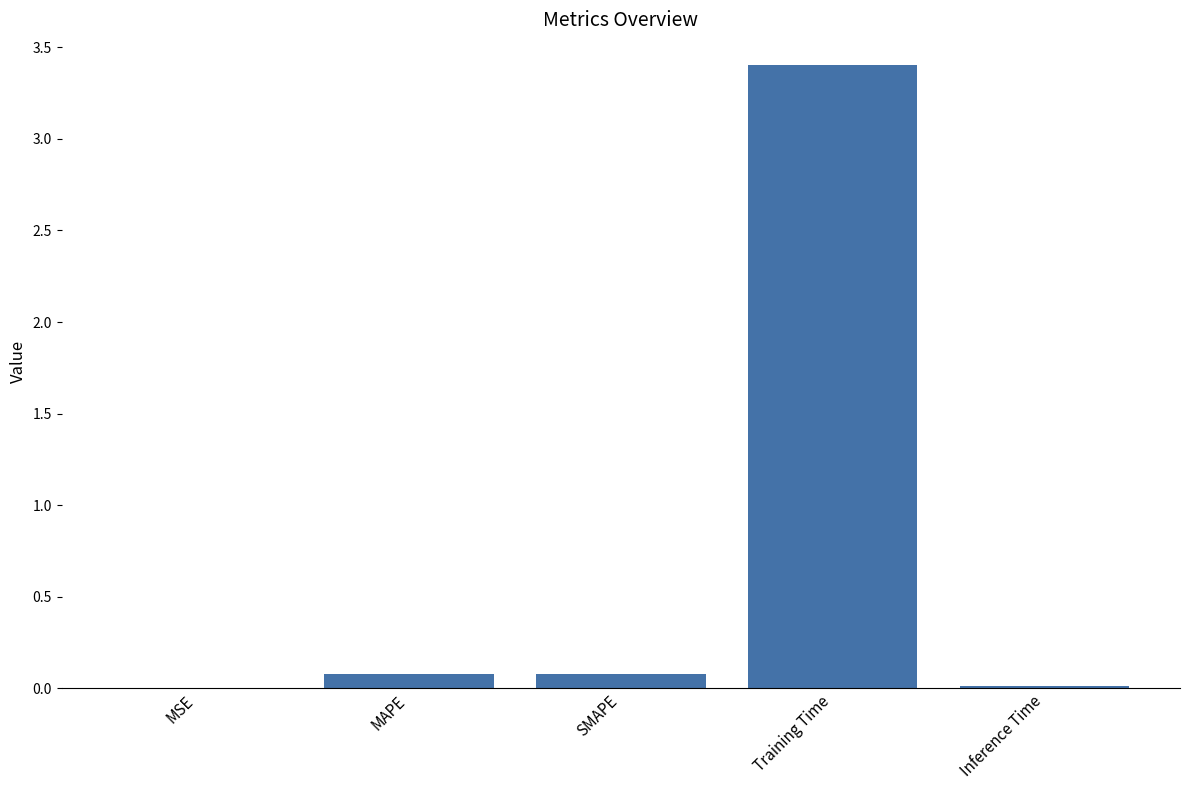

What is the greatest value displayed?

3.4